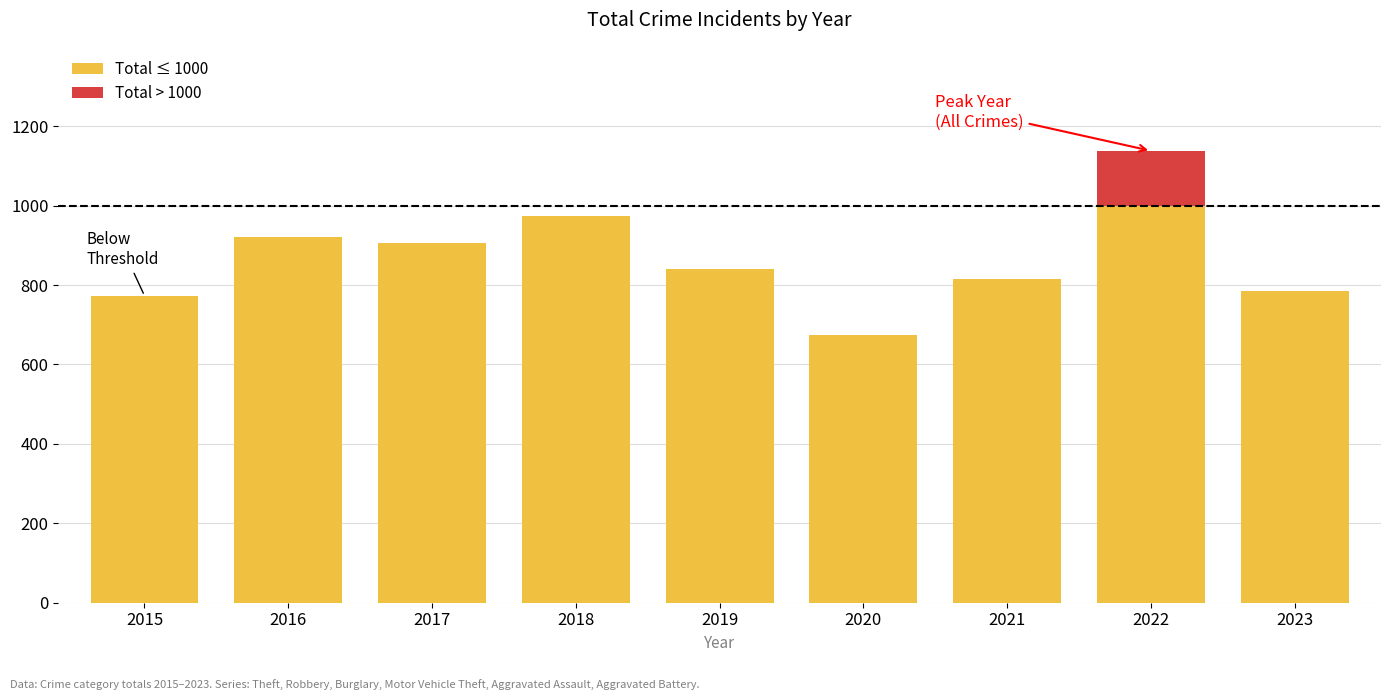

What is the difference between the Theft values at 2015 and 2022?

171